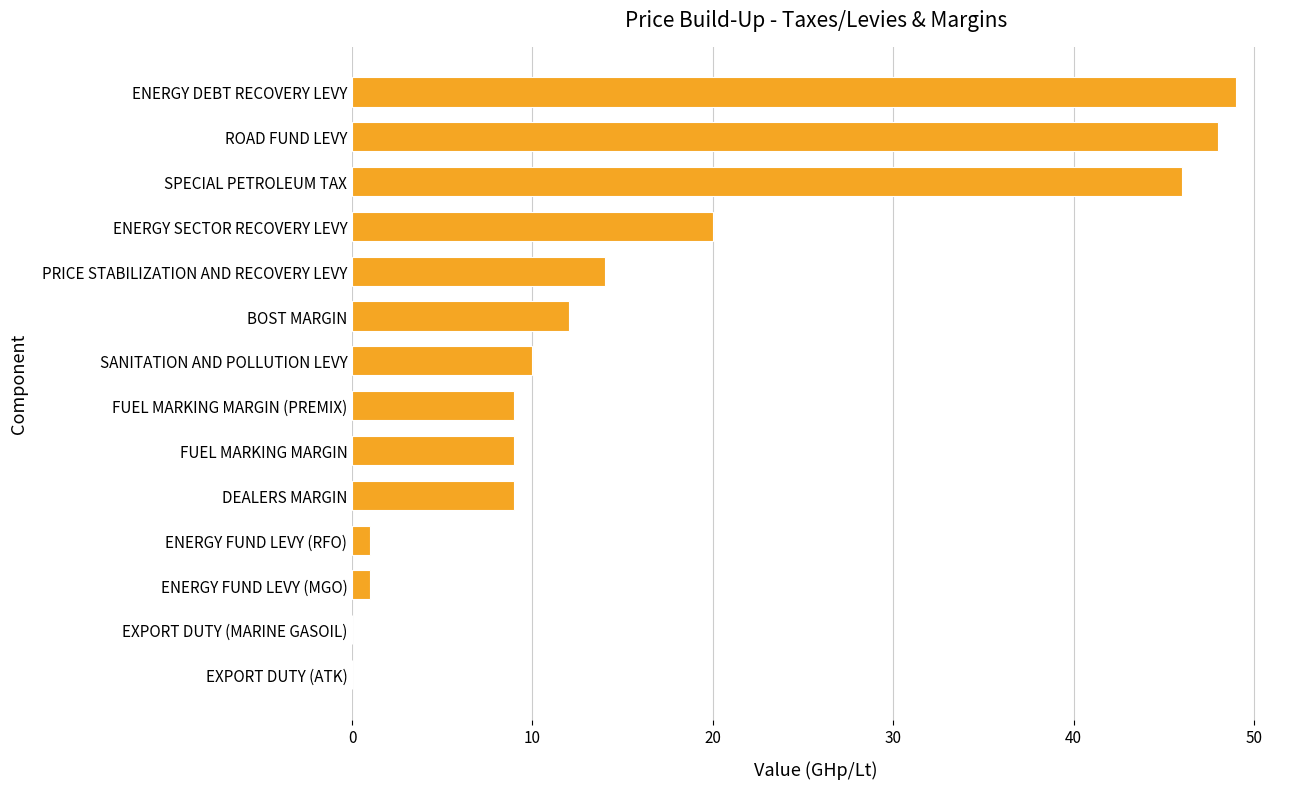

What is the sum of the values at FUEL MARKING MARGIN and BOST MARGIN?

21